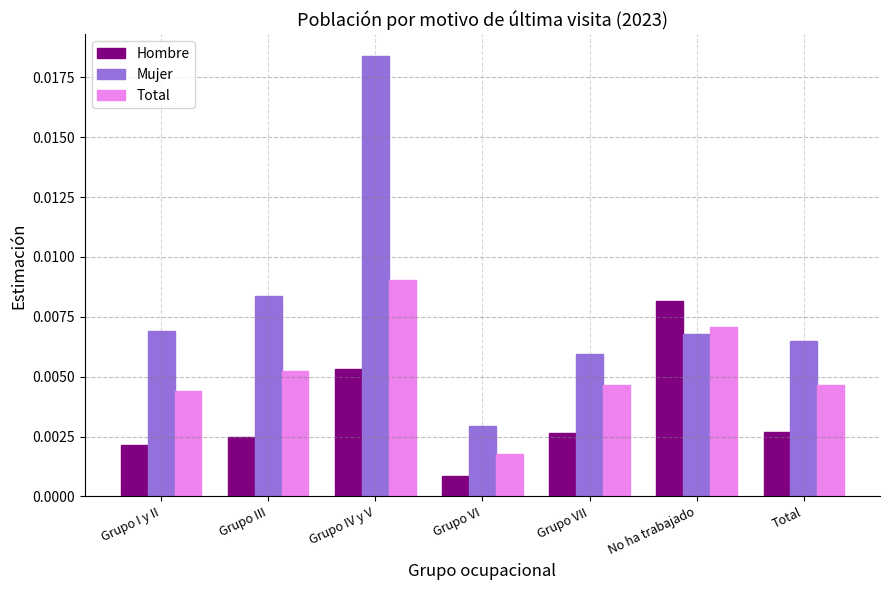

What is the label of the 6th bar from the right?

Grupo III